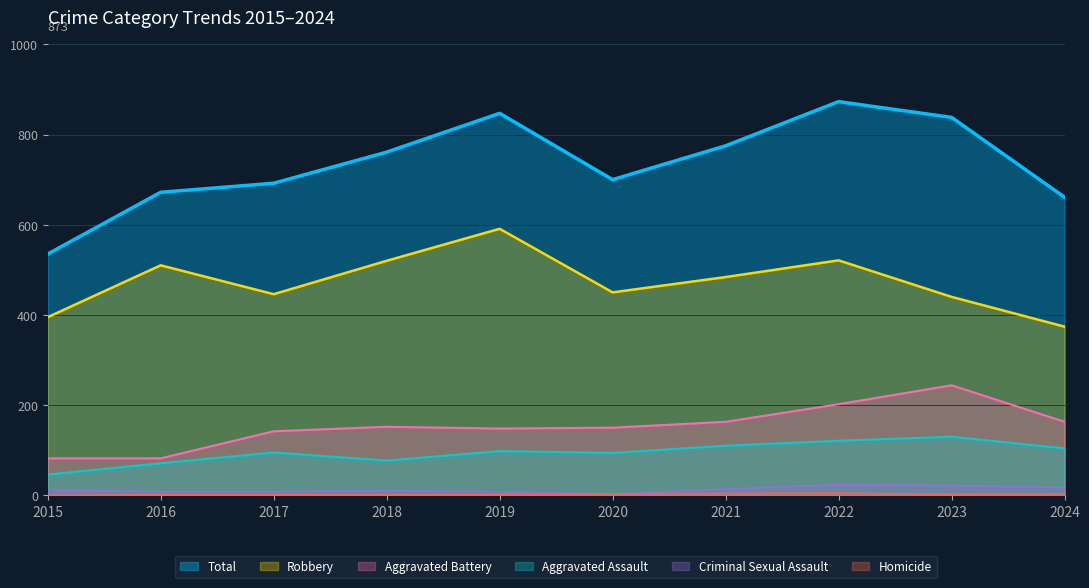

True or false: Criminal Sexual Assault and Total cross at least once.

False